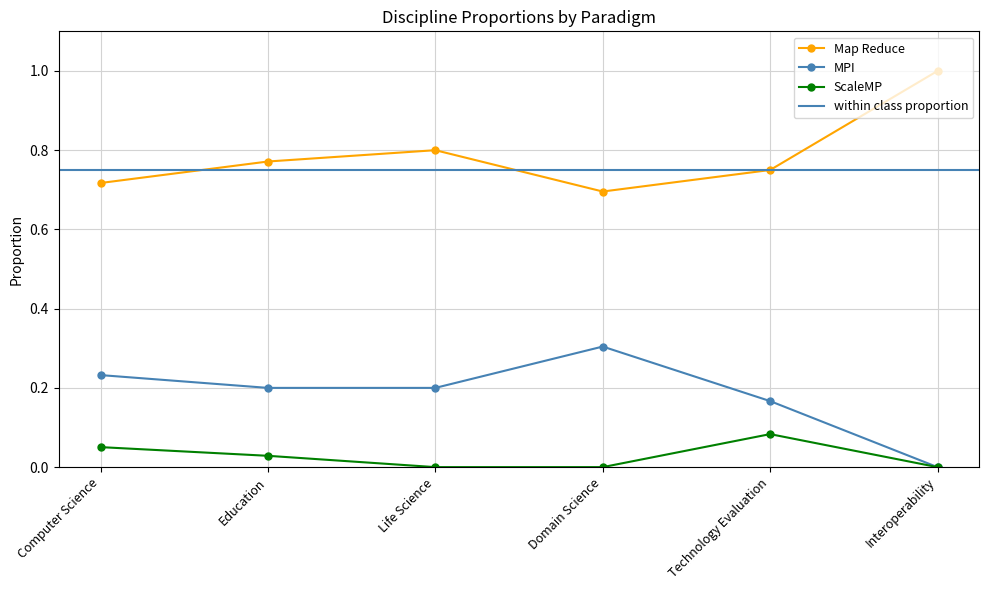

Which label corresponds to the largest value in the chart?

Interoperability